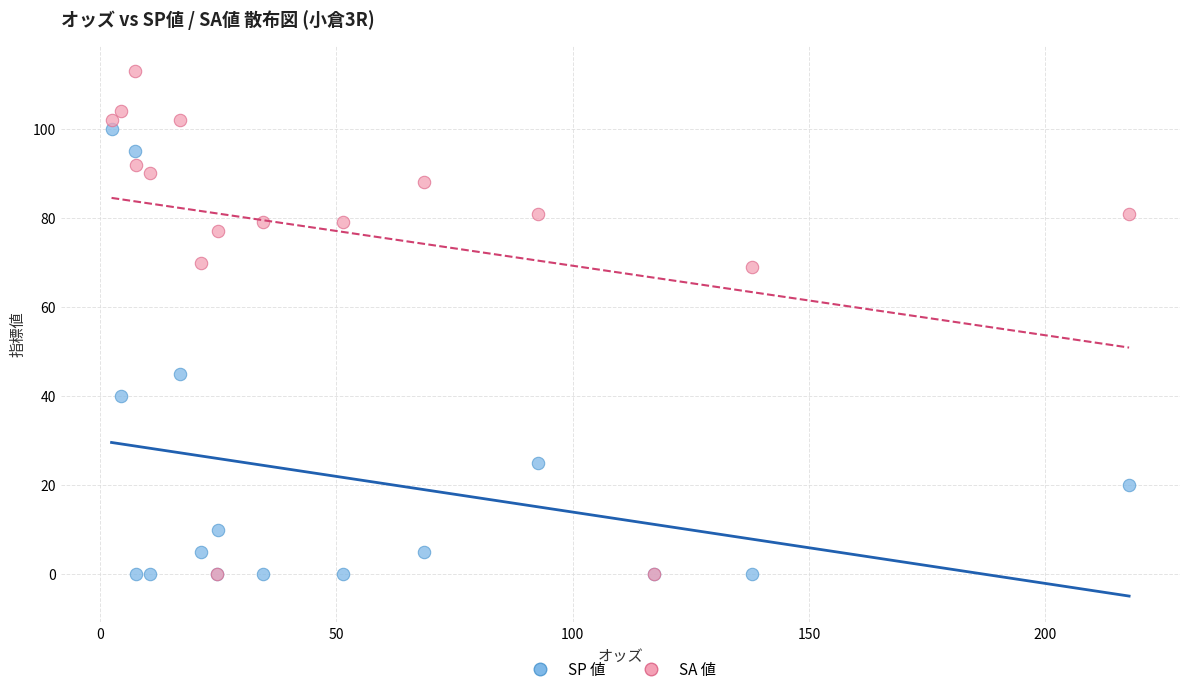

What are all the series names shown in the legend?

SP 値, SA 値